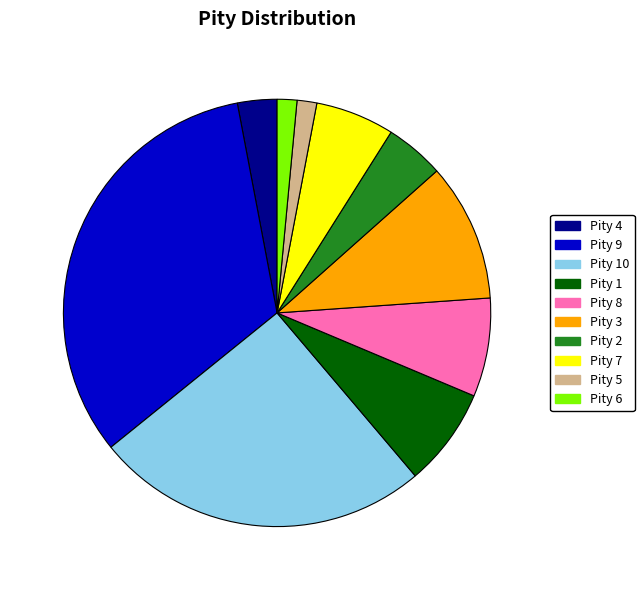

How many slices are in this pie chart?

10